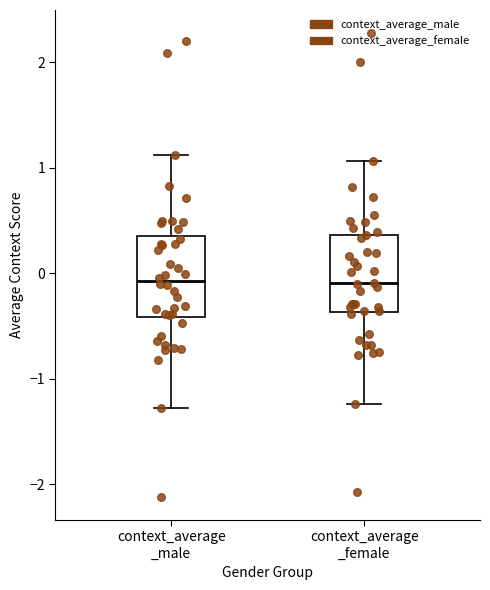

Where is the upper edge of the box for context_average _female on the y-axis? The values are not printed on the chart, so give them approximately, as read against the axis.

0.4